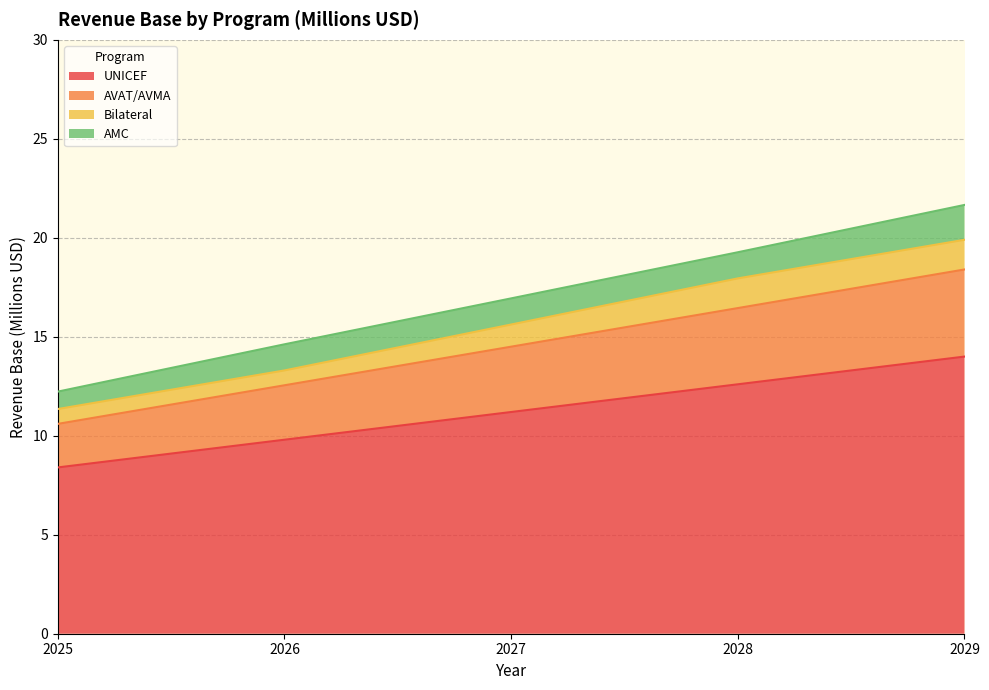

What is the value of the AVAT/AVMA point at the 4th from the left?

16.4